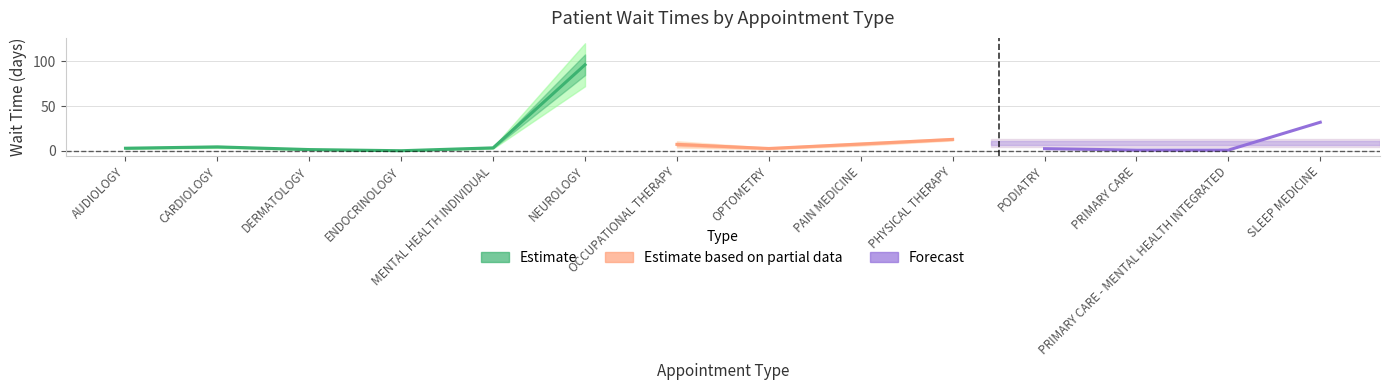

What is the sum of the NewPatients values at SLEEP MEDICINE and NEUROLOGY?

136.9